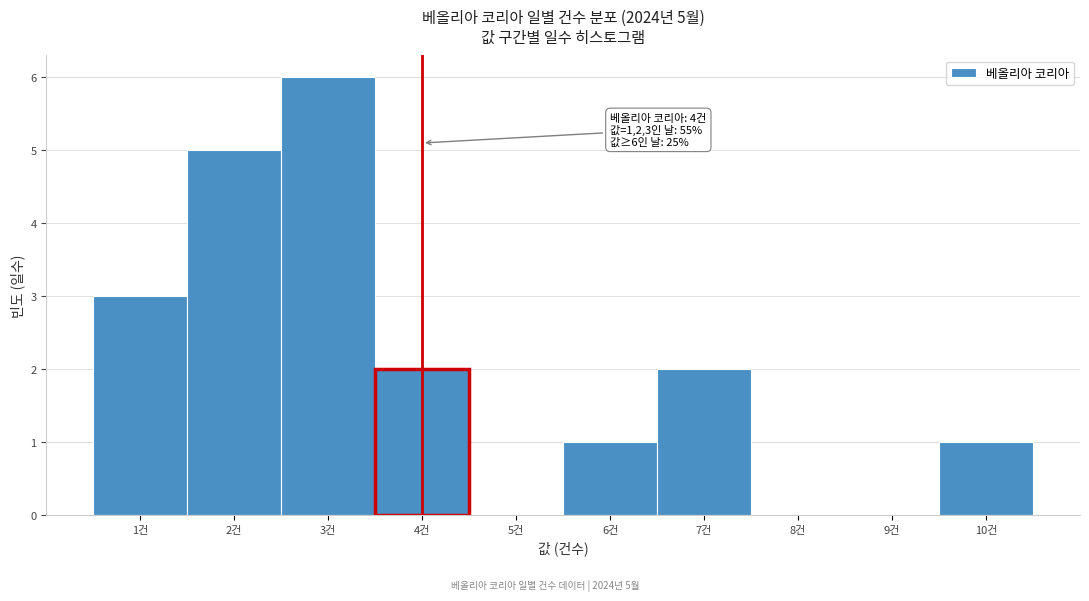

Reading left to right, extract all data points from this chart.

1건=3	2건=5	3건=6	4건=2	5건=0	6건=1	7건=2	8건=0	9건=0	10건=1